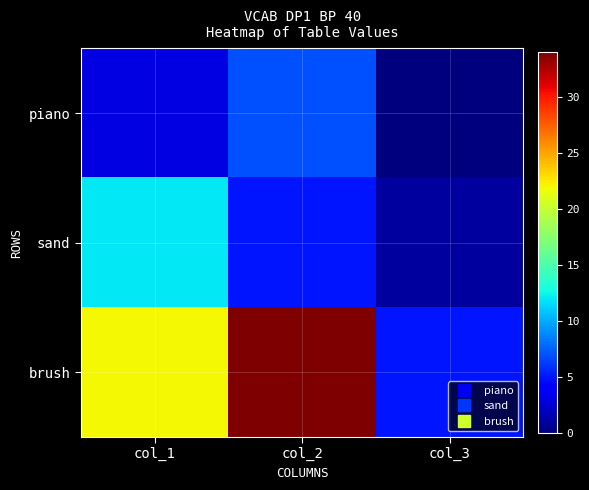

Between col_1 and col_2, which series saw the biggest shift?

brush